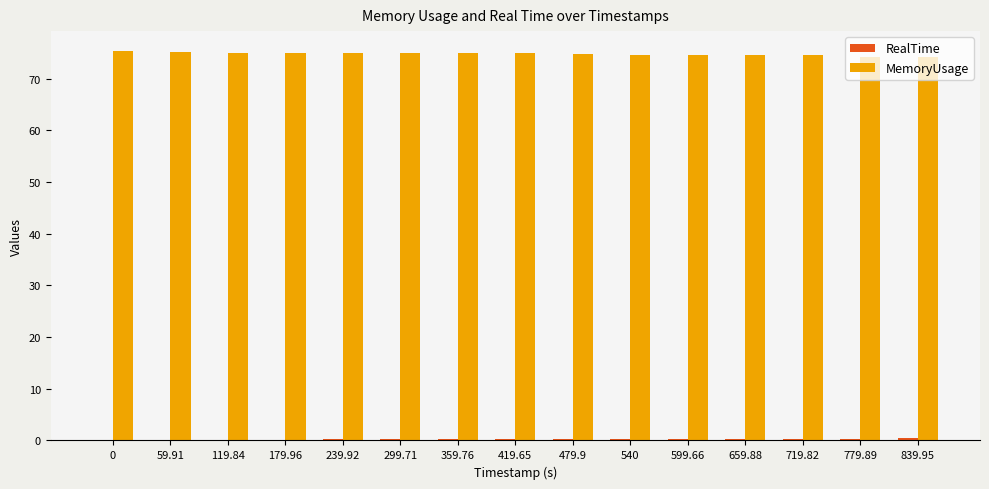

True or false: MemoryUsage has a value of 74.8 at 479.9.

True